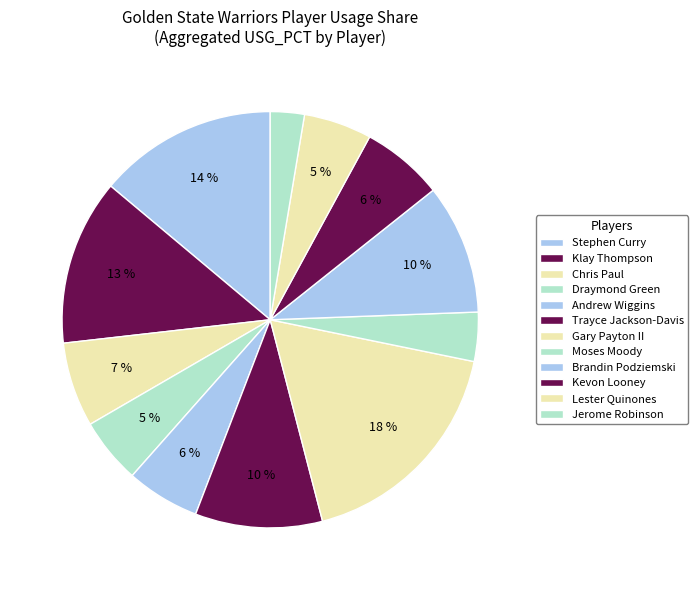

Does any single category account for the majority?

No